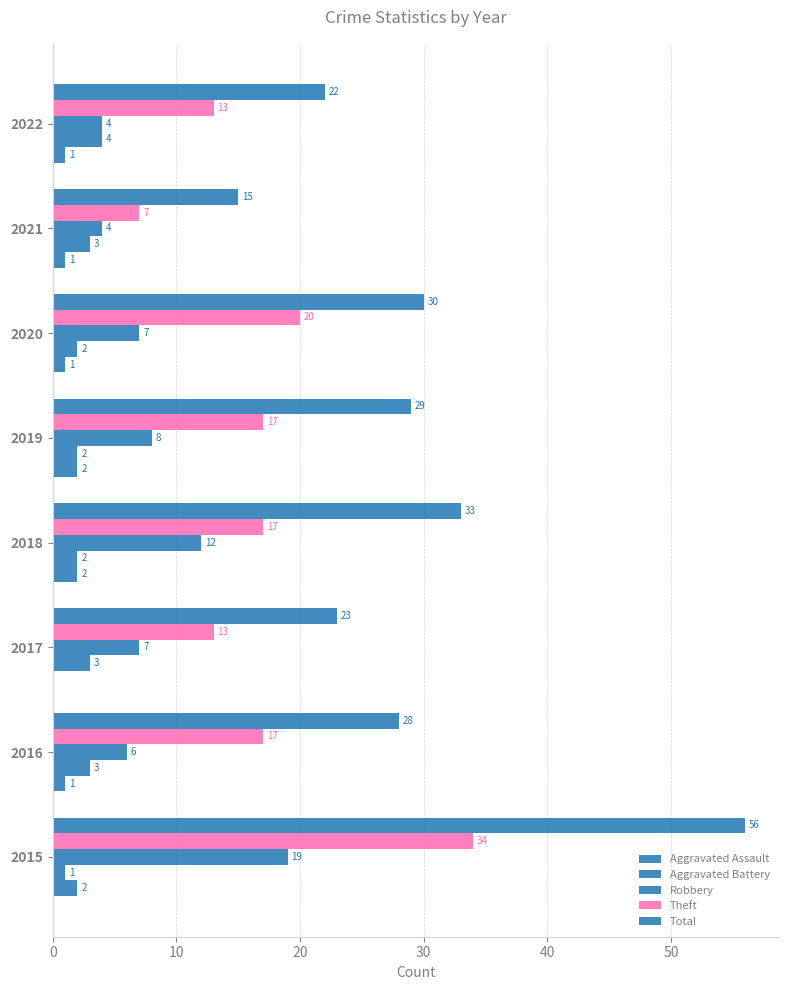

What is the difference between the maximum and second lowest values in the Aggravated Assault series?

1